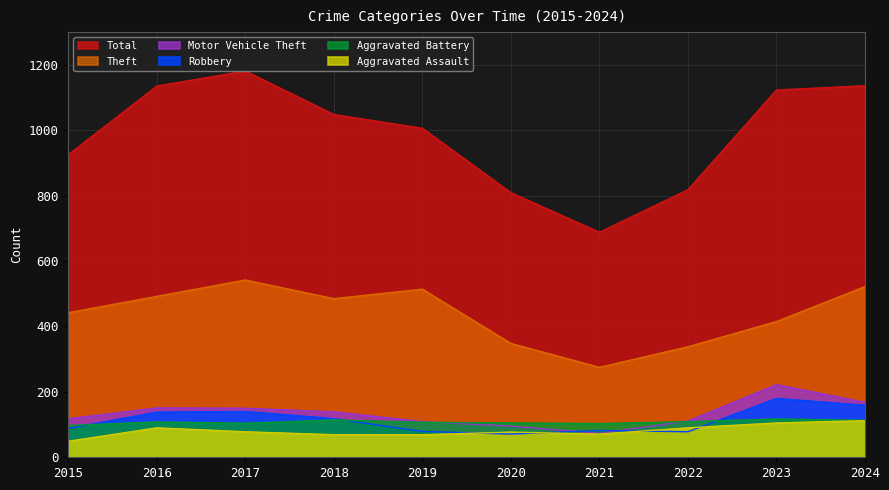

What is the average value of the Robbery series?

113